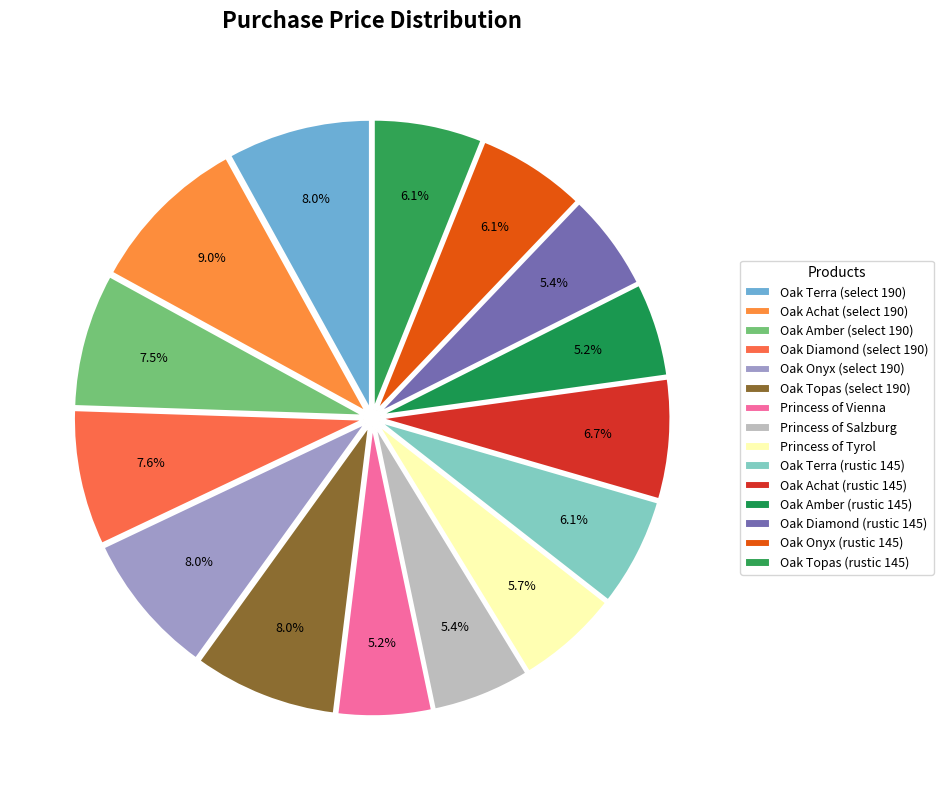

What percentage is the Princess of Salzburg slice, to the nearest percent?

5%